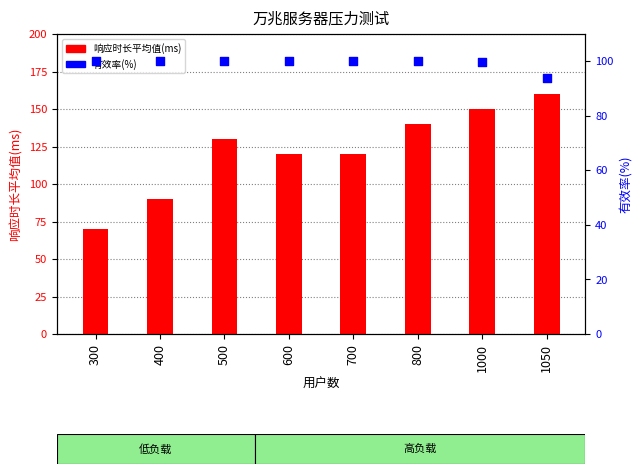

Is the value of 响应时长平均值(ms) at 500 greater than the value of 有效率(%) at 500?

Yes